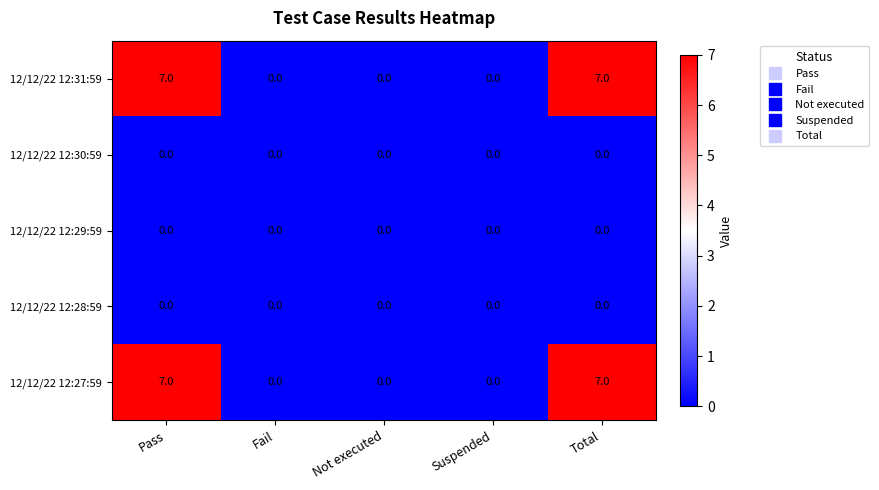

True or false: 12/12/22 12:28:59 has a value of 0 at Not executed.

True